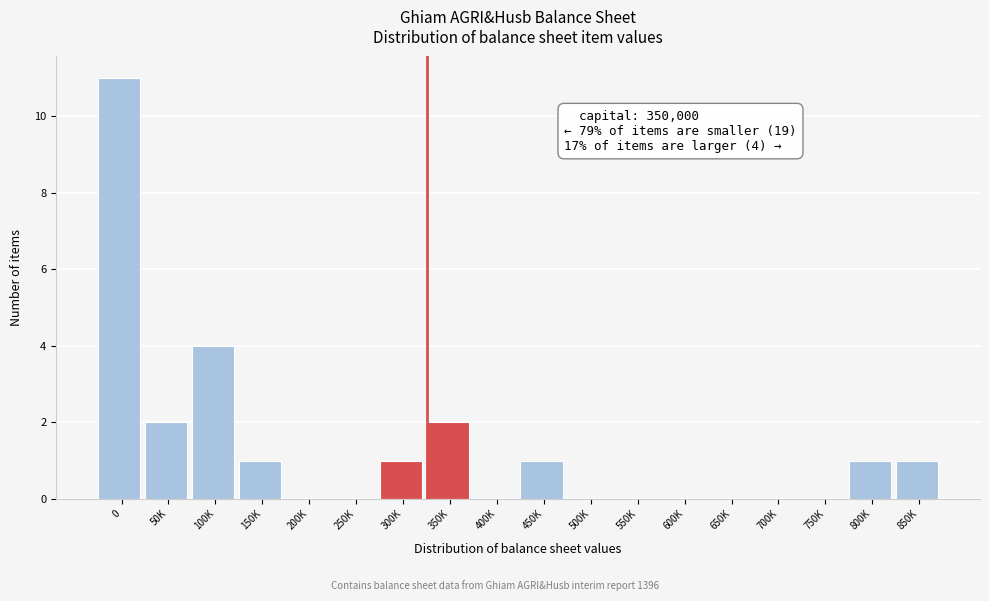

Reading left to right, list all the values displayed in this chart.

0=11	50K=2	100K=4	150K=1	200K=0	250K=0	300K=1	350K=2	400K=0	450K=1	500K=0	550K=0	600K=0	650K=0	700K=0	750K=0	800K=1	850K=1